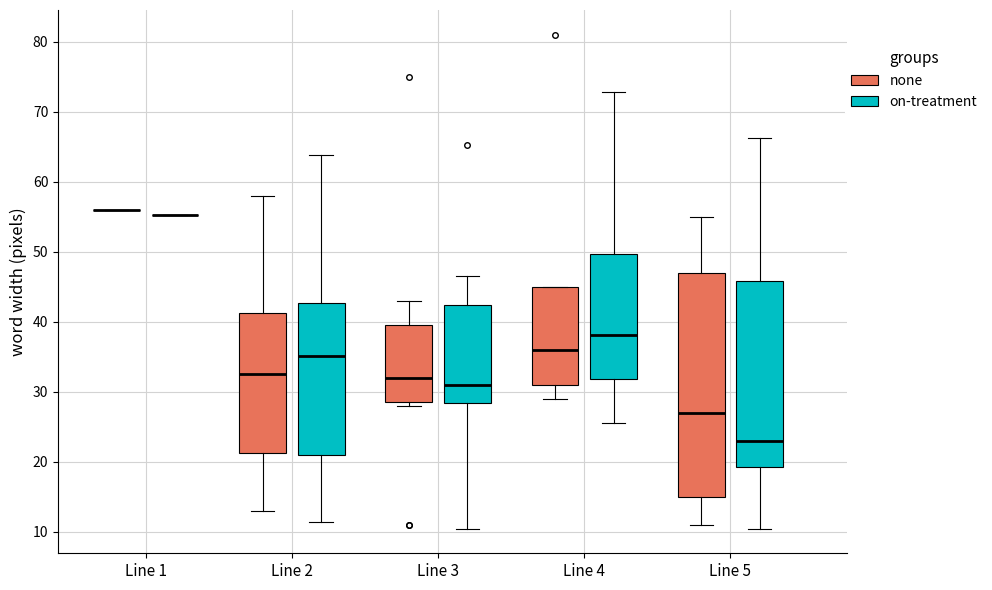

Reading left to right, transcribe this box plot: for each box, give where its median line is, the range the box spans, and where its two whiskers end, as read against the y-axis. The values are not printed on the chart, so give them approximately, as read against the axis.

Line 1 (none): box collapsed to a line at 56, whiskers 56 to 56
Line 1 (on-treatment): box collapsed to a line at 55, whiskers 55 to 55
Line 2 (none): median 33, box 21 to 41, whiskers 13 to 58
Line 2 (on-treatment): median 35, box 21 to 43, whiskers 11 to 64
Line 3 (none): median 32, box 29 to 40, whiskers 28 to 43
Line 3 (on-treatment): median 31, box 28 to 42, whiskers 10 to 47
Line 4 (none): median 36, box 31 to 45, whiskers 29 to 45
Line 4 (on-treatment): median 38, box 32 to 50, whiskers 26 to 73
Line 5 (none): median 27, box 15 to 47, whiskers 11 to 55
Line 5 (on-treatment): median 23, box 19 to 46, whiskers 10 to 66